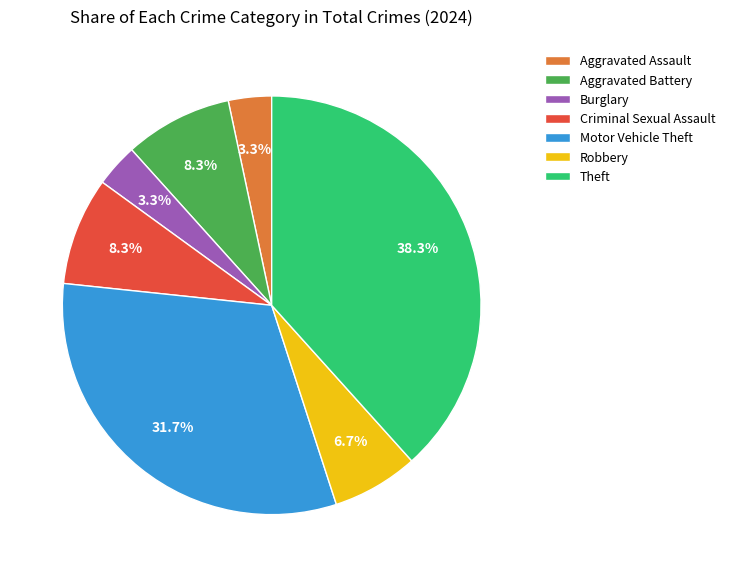

Which has a higher value, Criminal Sexual Assault or Theft?

Theft